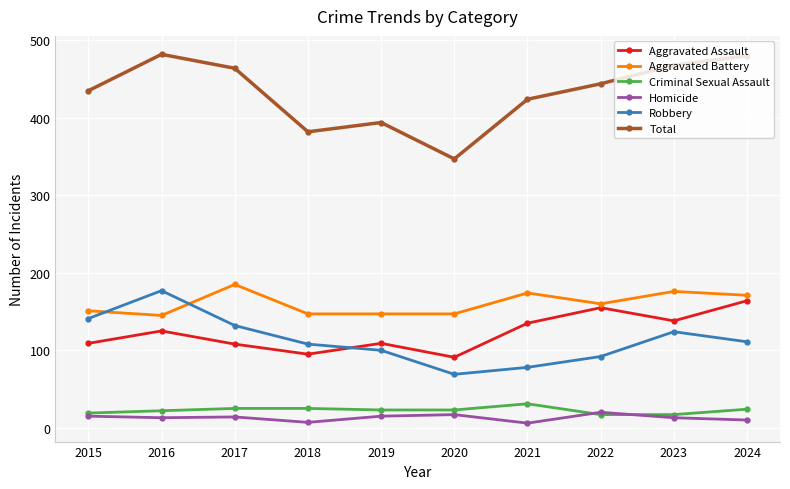

What is the highest value of the Robbery series?

177